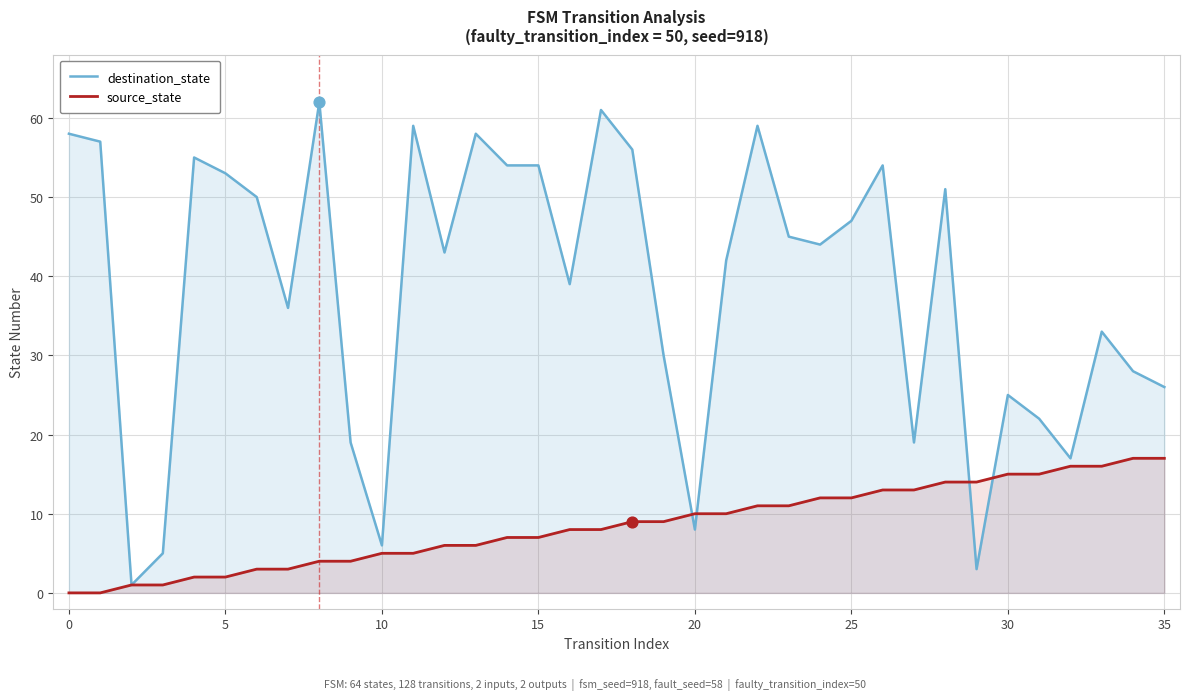

What are all the series names shown in the legend?

destination_state, source_state